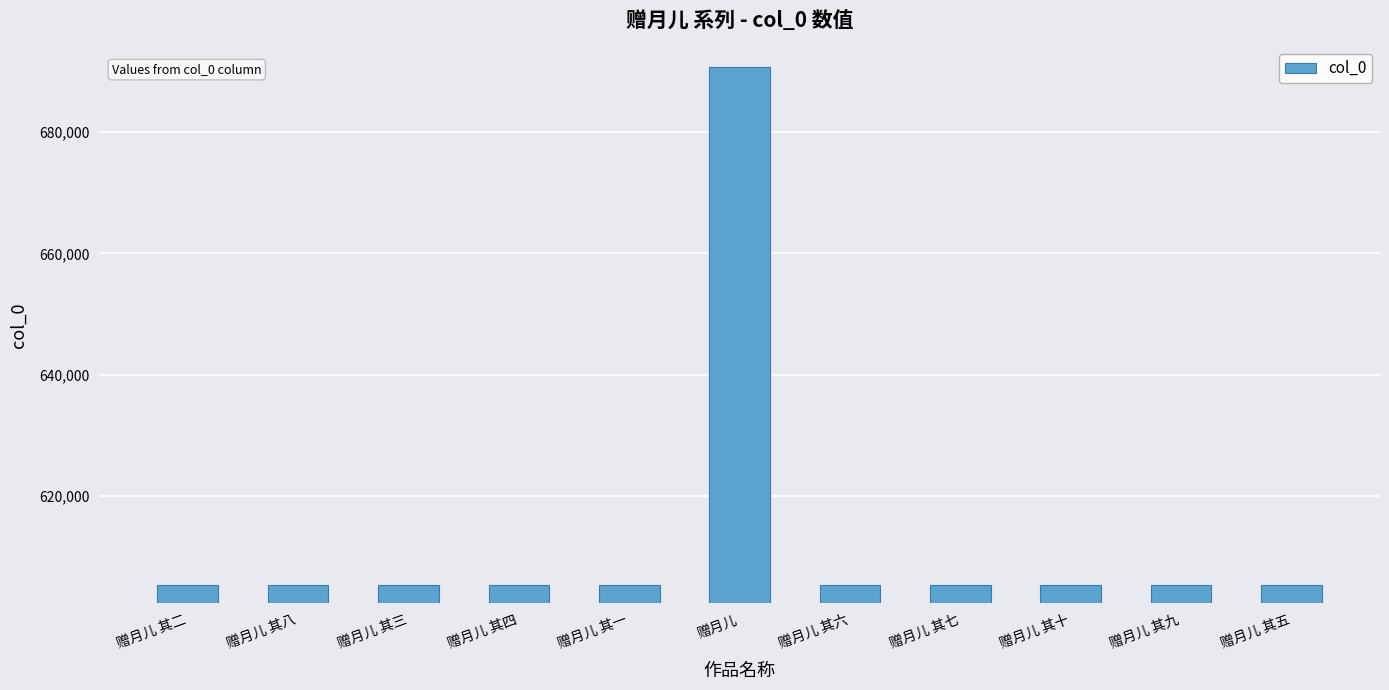

What is the change in value from 赠月儿 其一 to 赠月儿 其九?

+8